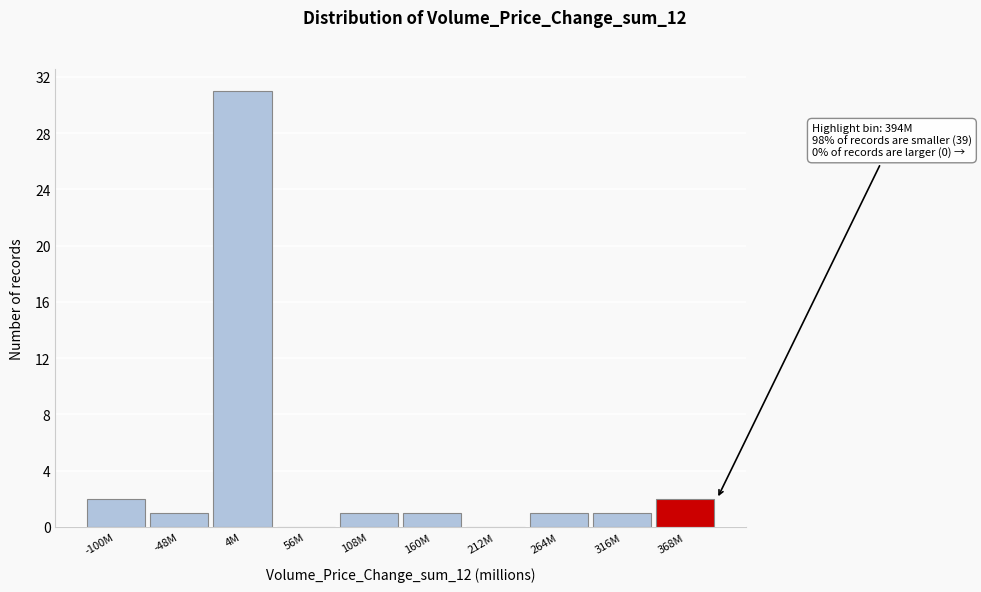

Reading right to left, extract all data points from this chart.

368M=2	316M=1	264M=1	212M=0	160M=1	108M=1	56M=0	4M=31	-48M=1	-100M=2